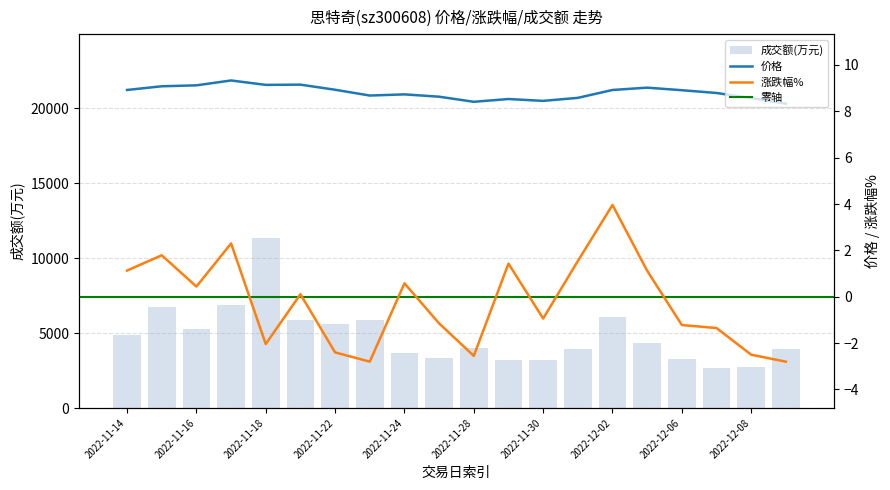

Between 2022-11-24 and 2022-12-01, which series saw the biggest shift?

成交额(万元)